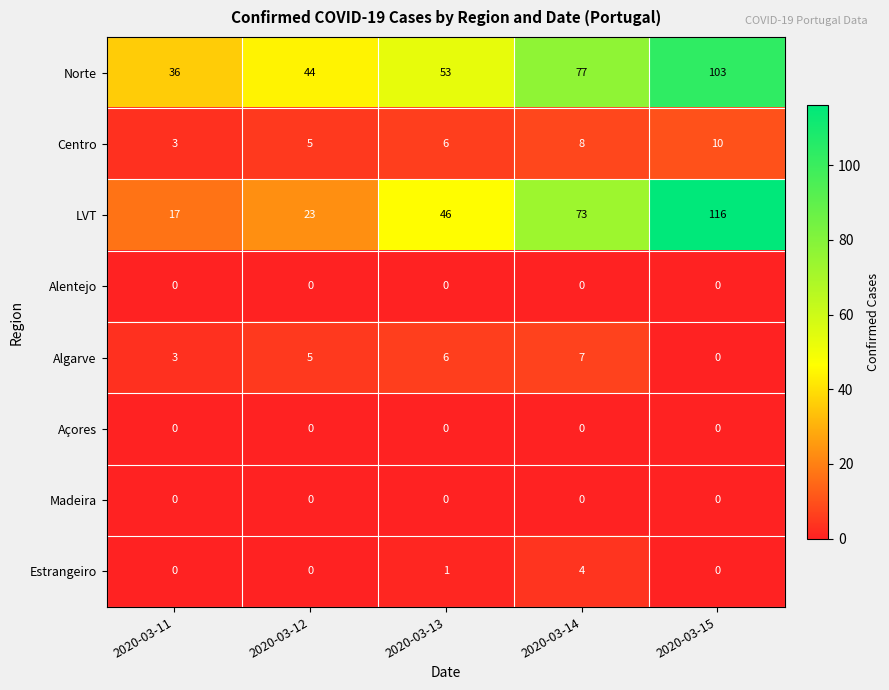

What is the difference between the highest and lowest values at 2020-03-13?

53